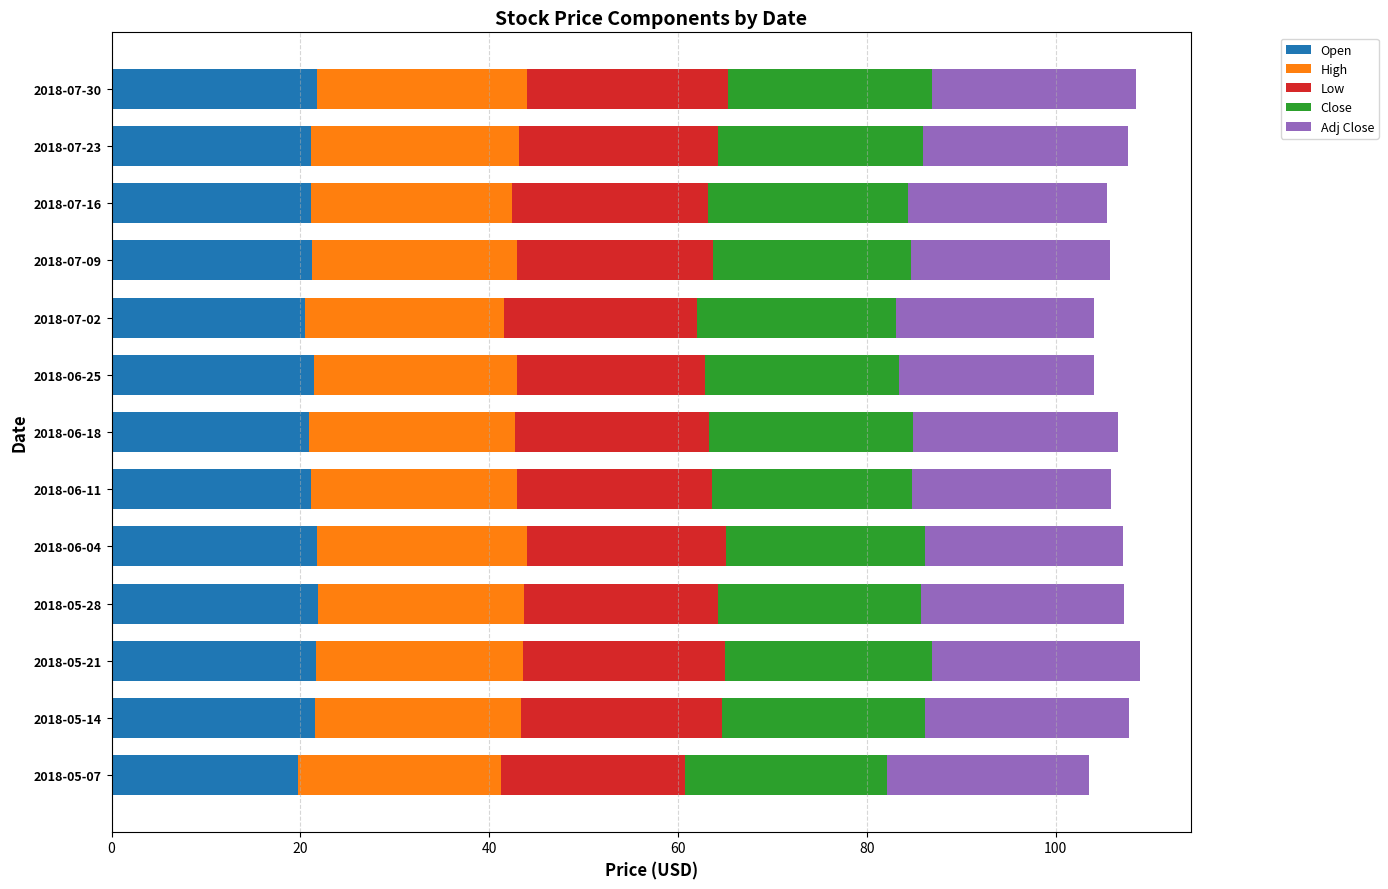

What is the sum of all Open values?

275.7